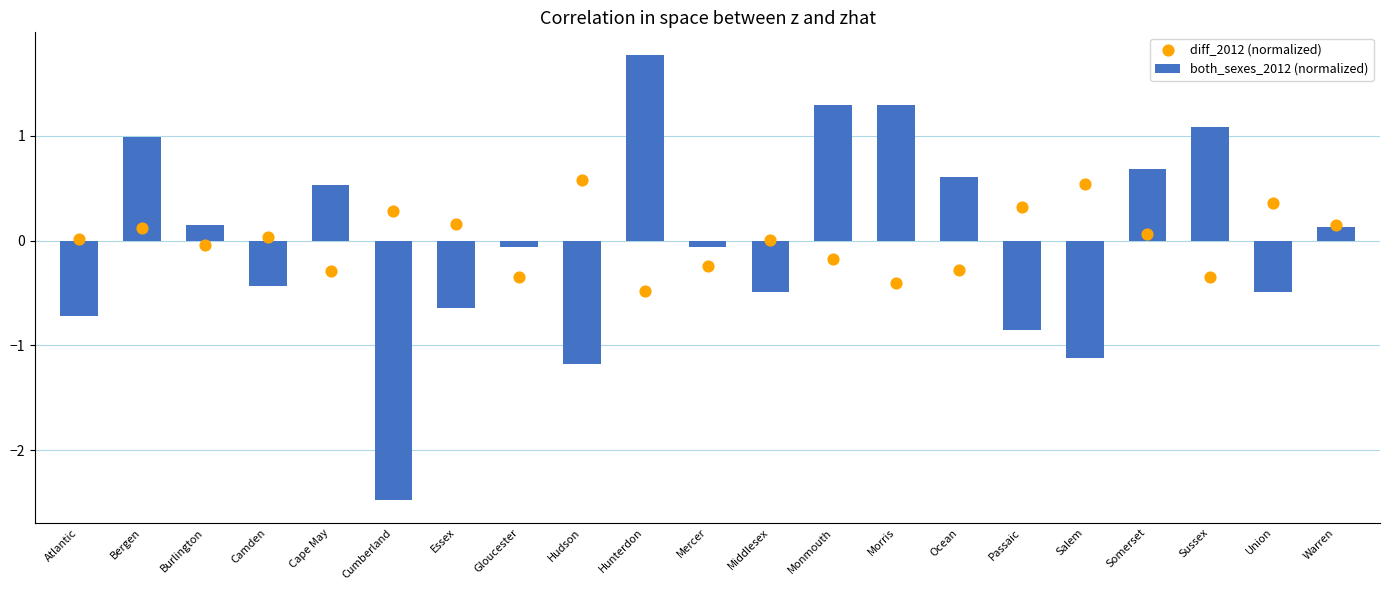

Is the value of both_sexes_2012 (normalized) at Morris greater than the value of diff_2012 (normalized) at Warren?

Yes